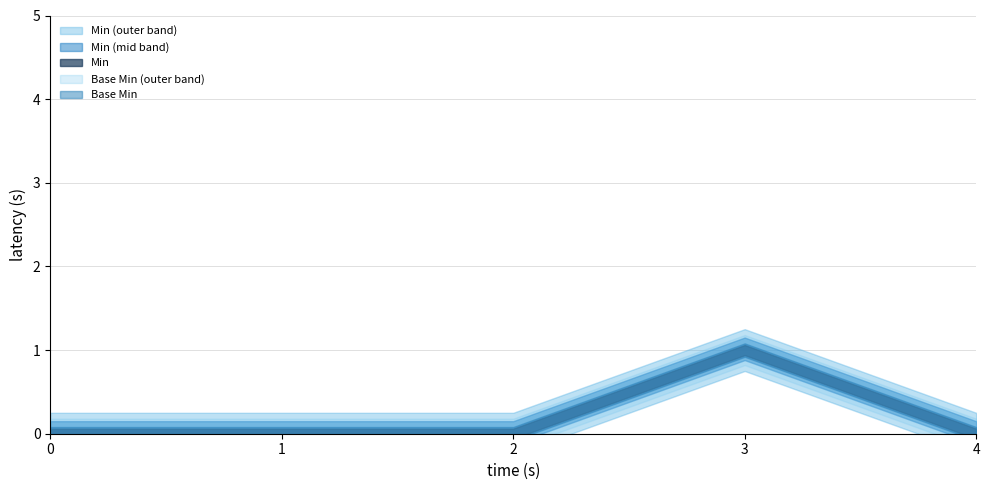

Which series has the widest spread of values?

Min